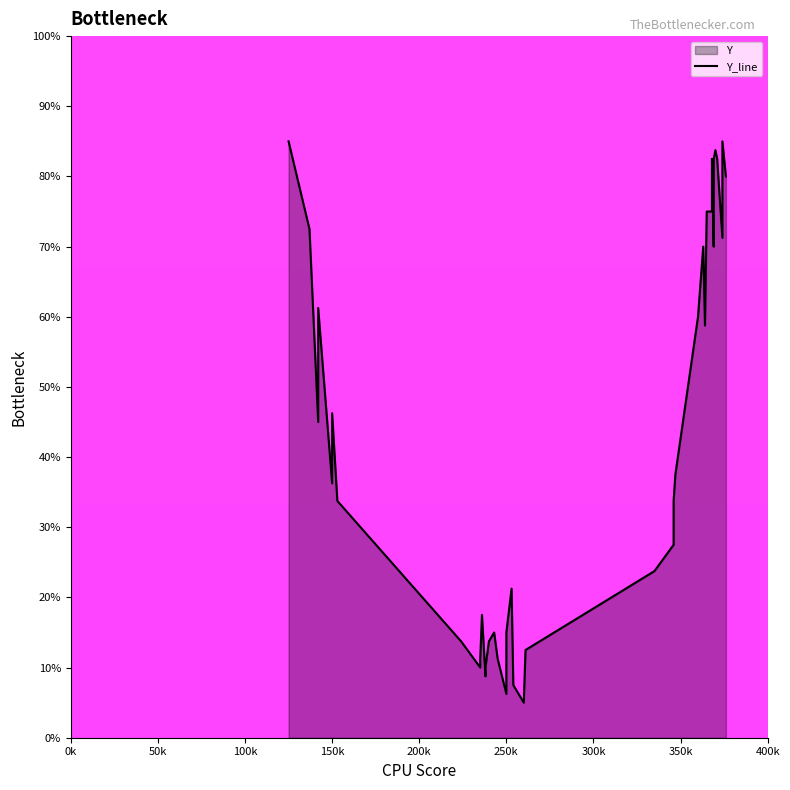

Does the chart have visible grid lines?

No